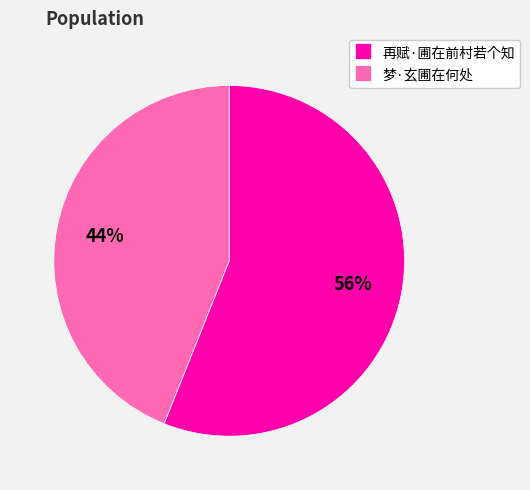

Does 梦·玄圃在何处 represent more than half of the total?

No